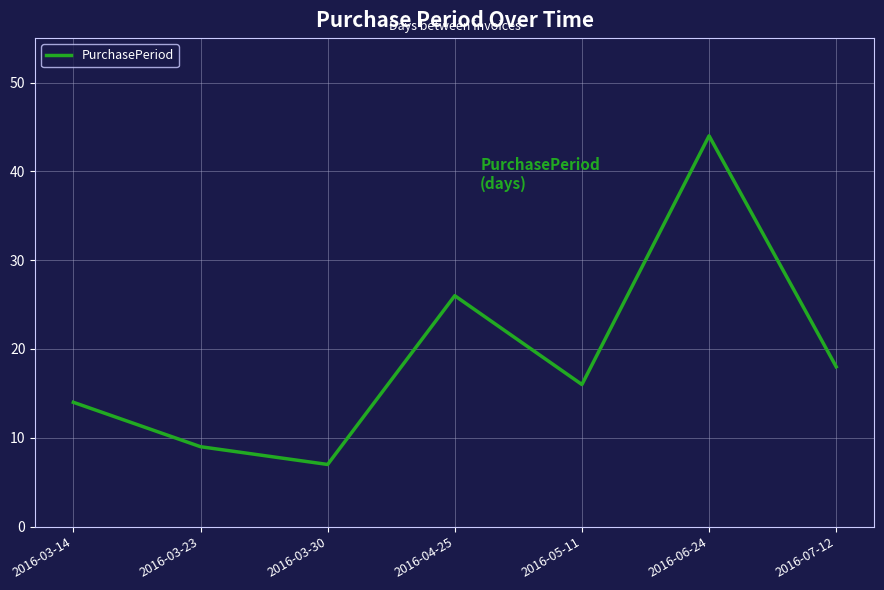

Count the number of categories in the chart.

7